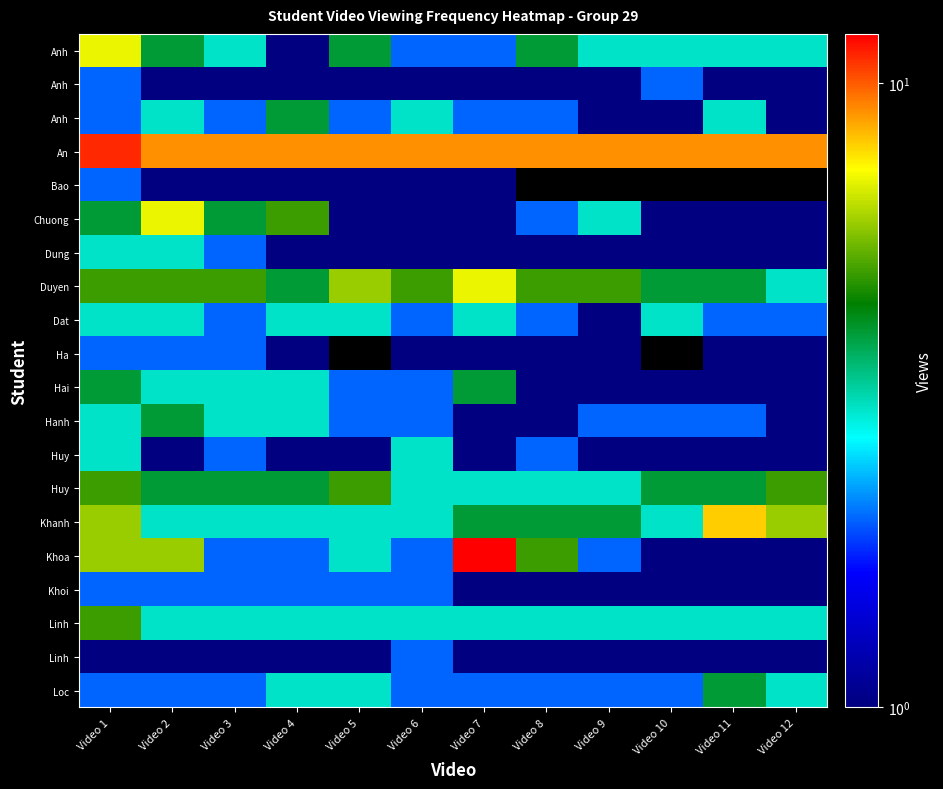

At how many categories does at least one series exceed 4?

12